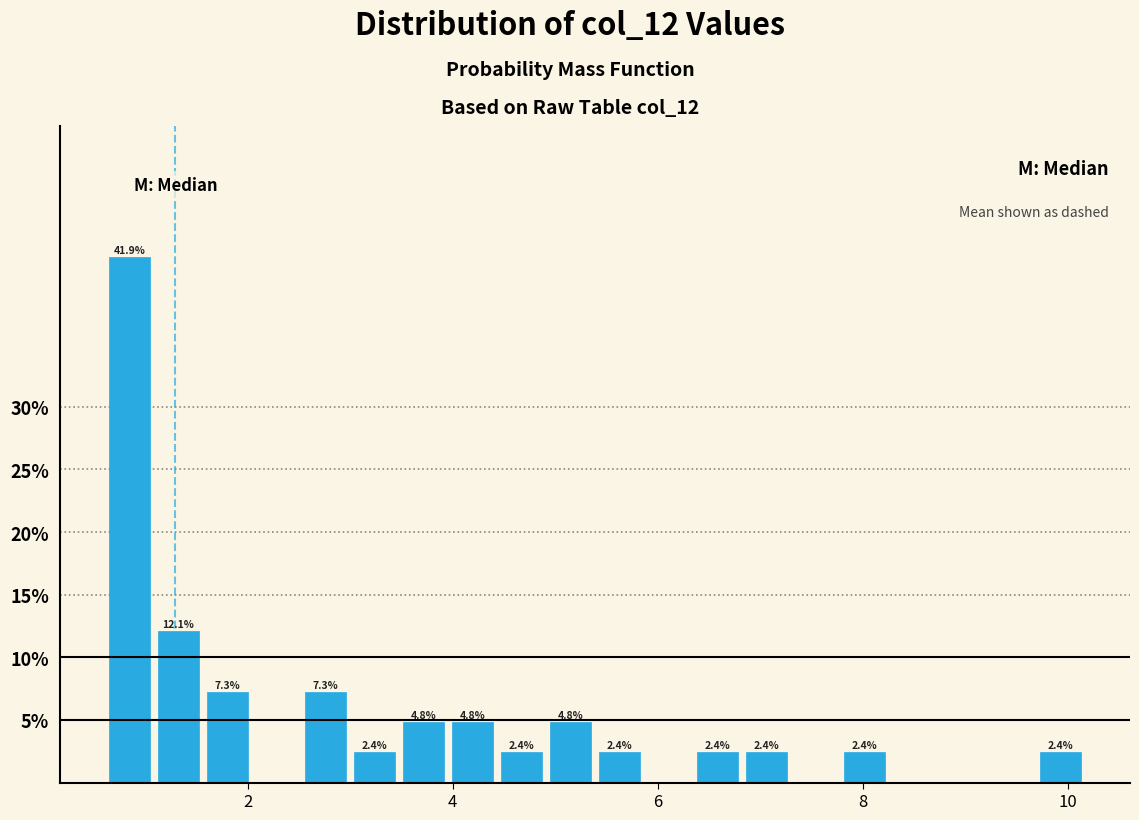

Read against the x-axis, roughly where is the centre of the tallest bar?

0.8